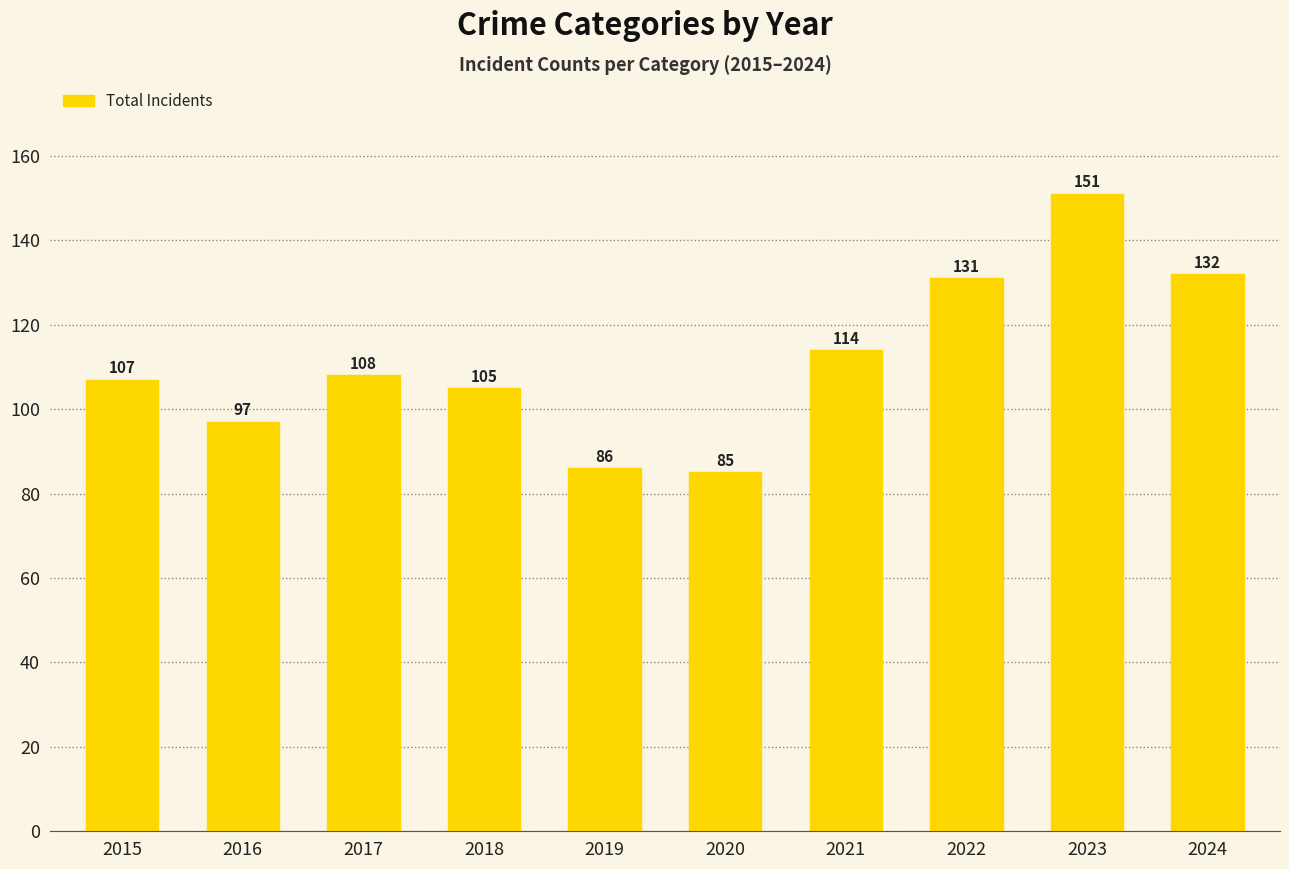

Rank the categories by value from highest to lowest.

2023, 2024, 2022, 2021, 2017, 2015, 2018, 2016, 2019, 2020